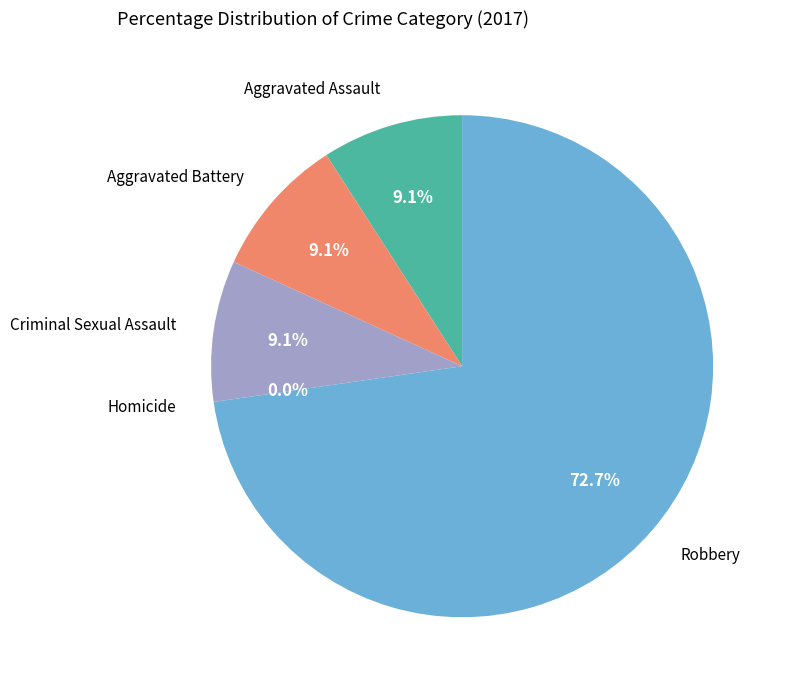

What is the smallest slice in the pie chart?

Homicide